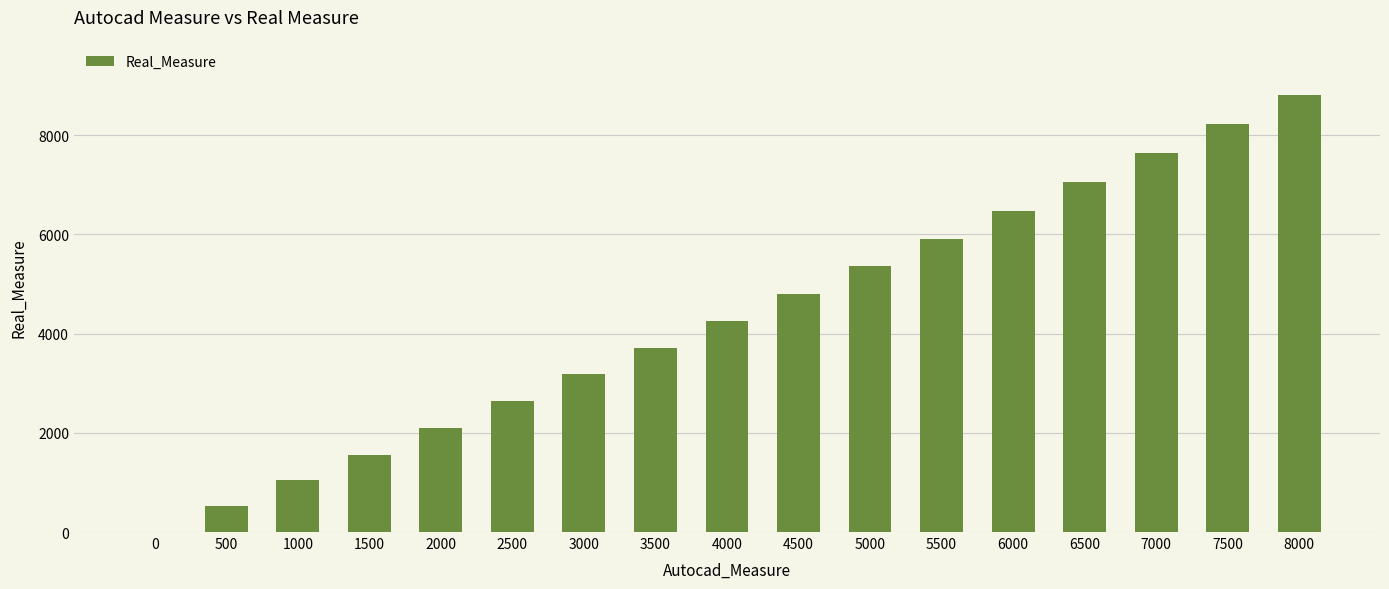

What is the sum of all values?

73242